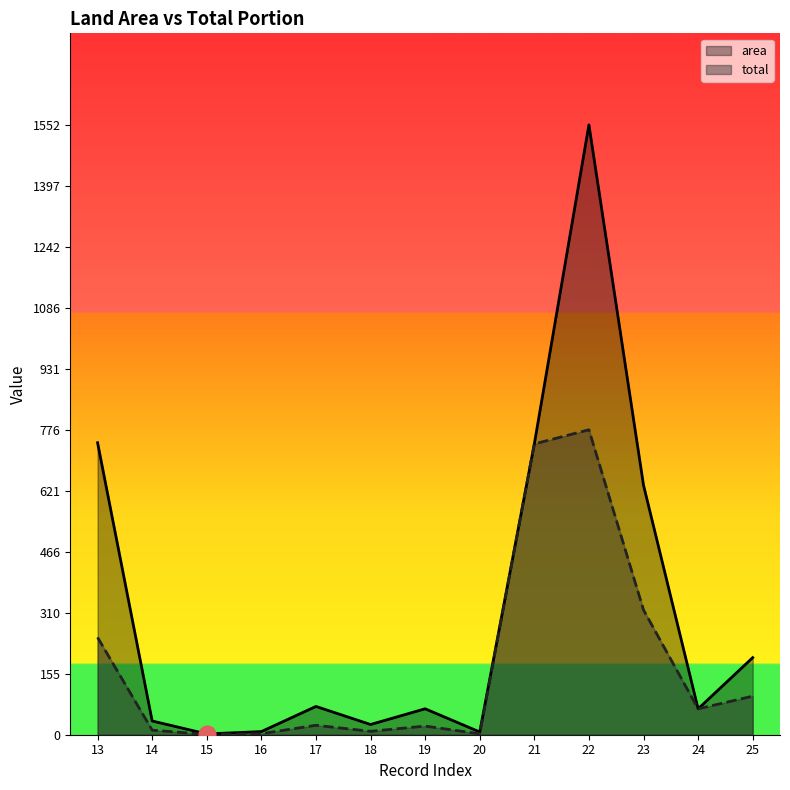

List the series in order of their overall mean, highest first.

area, total